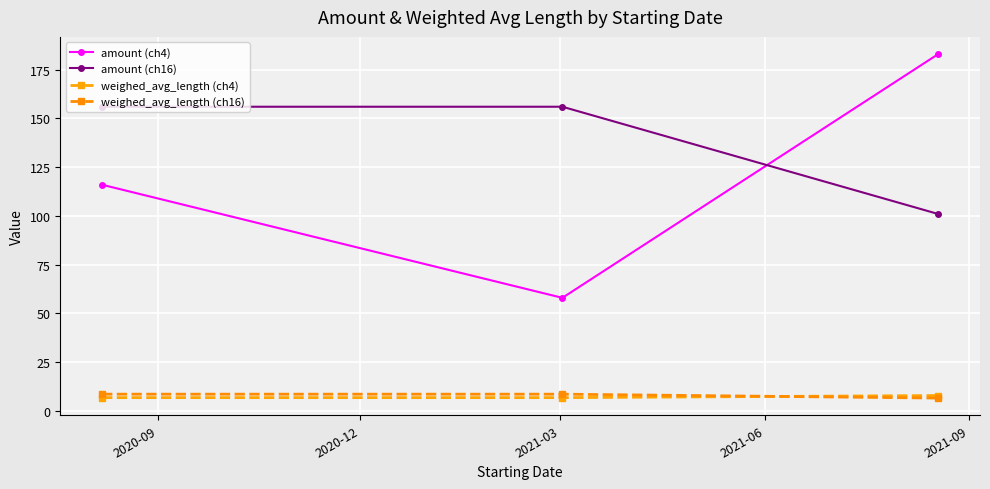

How many values in the amount (ch16) series are below 156?

1